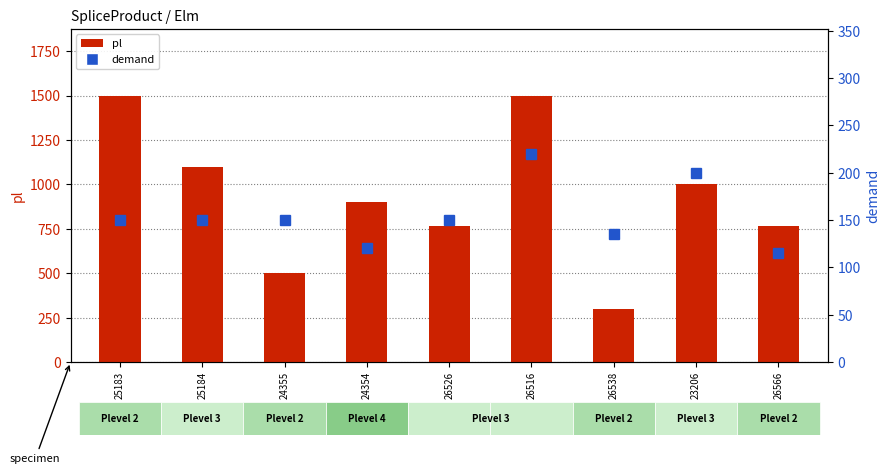

At which label does pl reach its peak?

25183